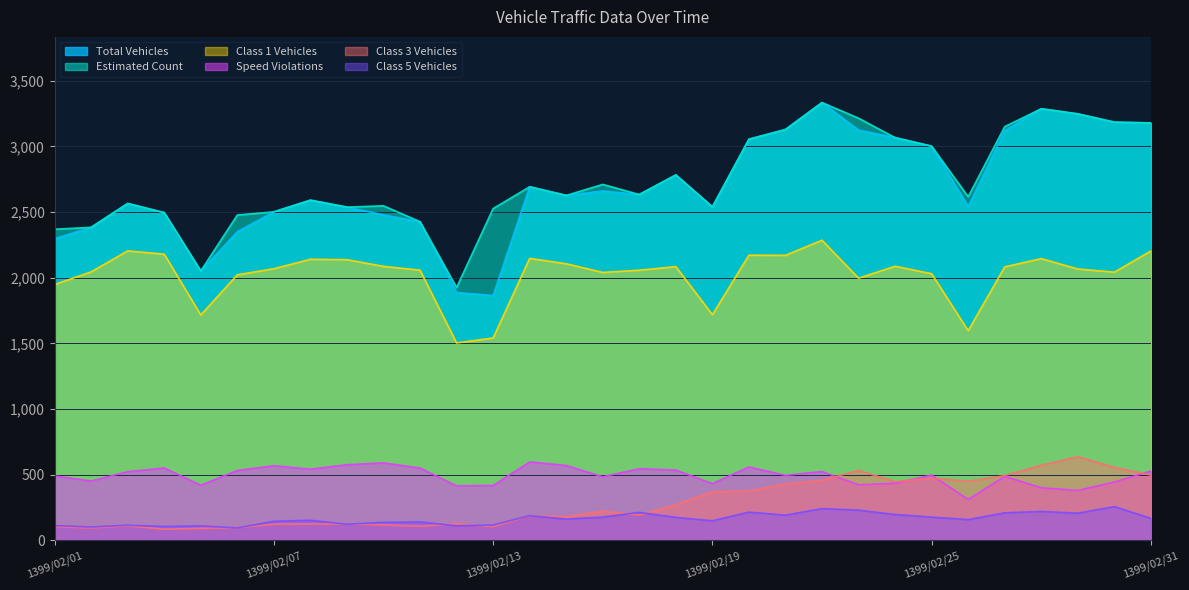

Count the number of data series in this chart.

6